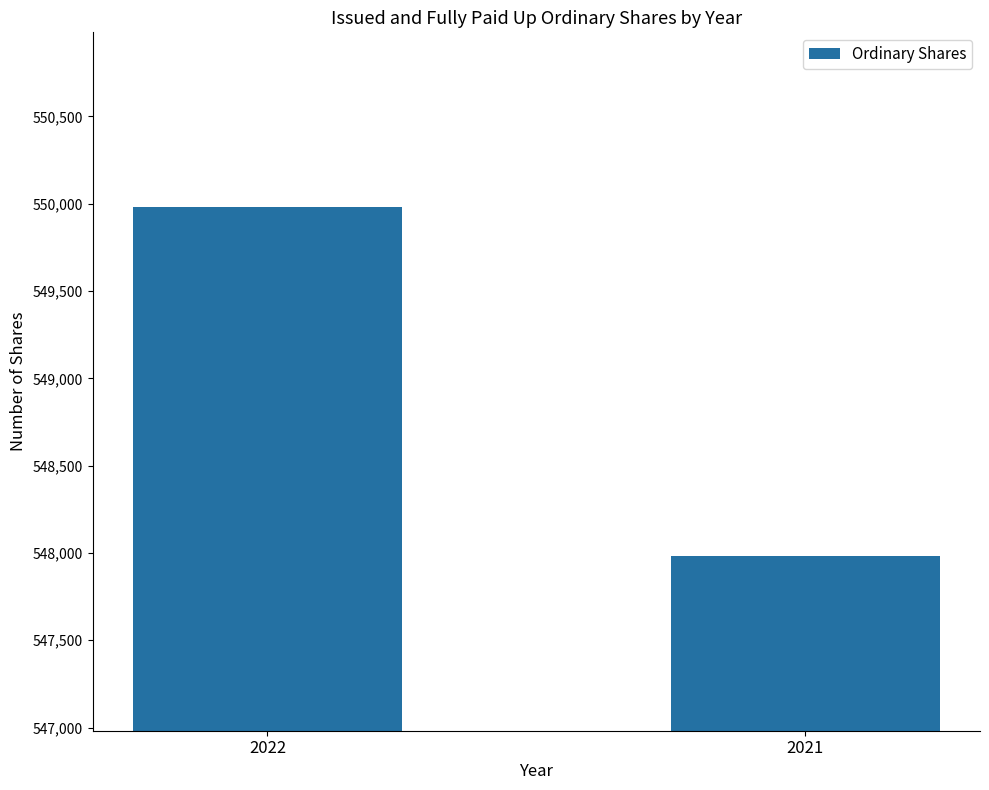

The value at 2021 is 252867. True or false?

False